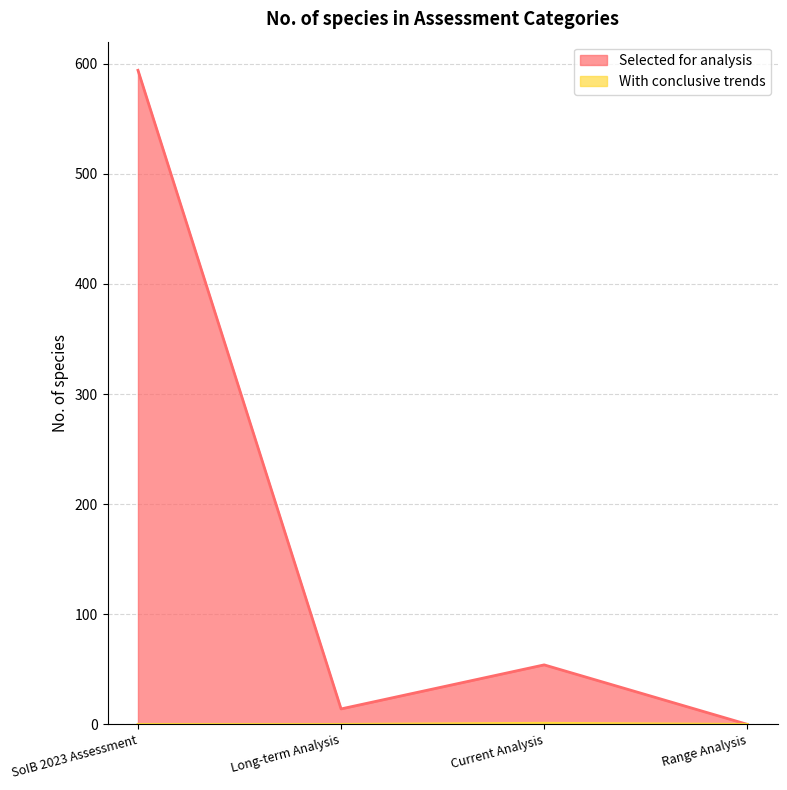

What are all the series names shown in the legend?

Selected for analysis, With conclusive trends